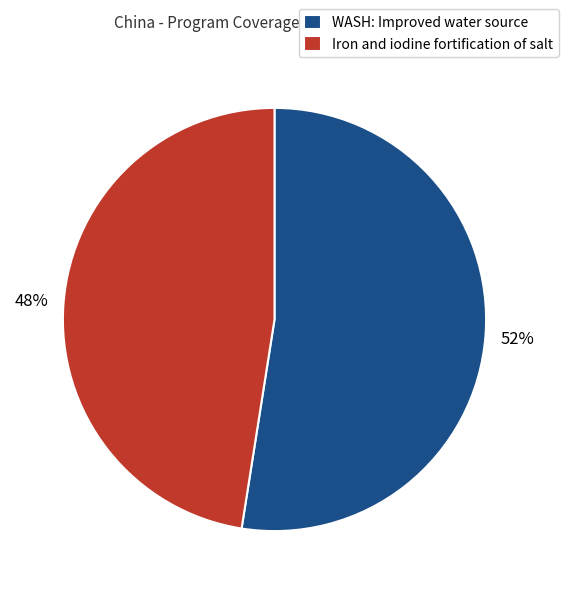

To the nearest percent, what is the average slice percentage?

50%